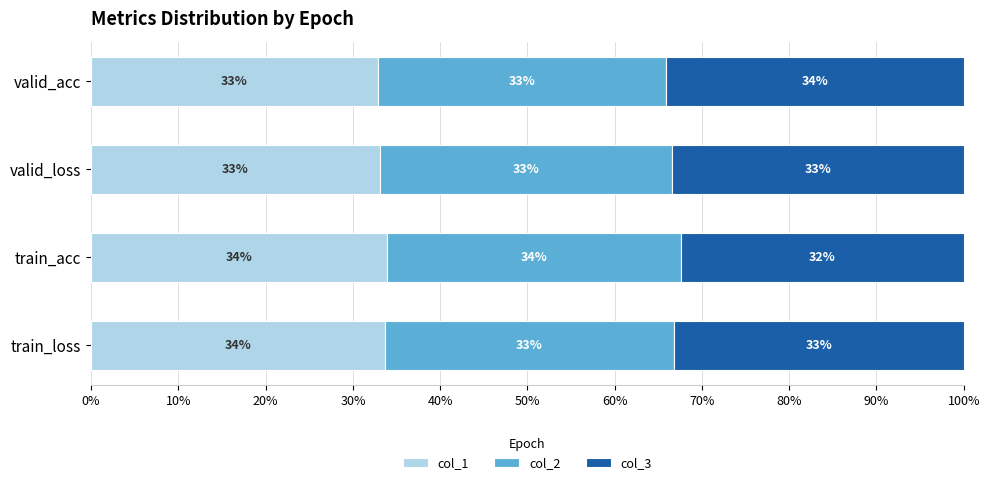

What is the minimum value for col_1?

32.9